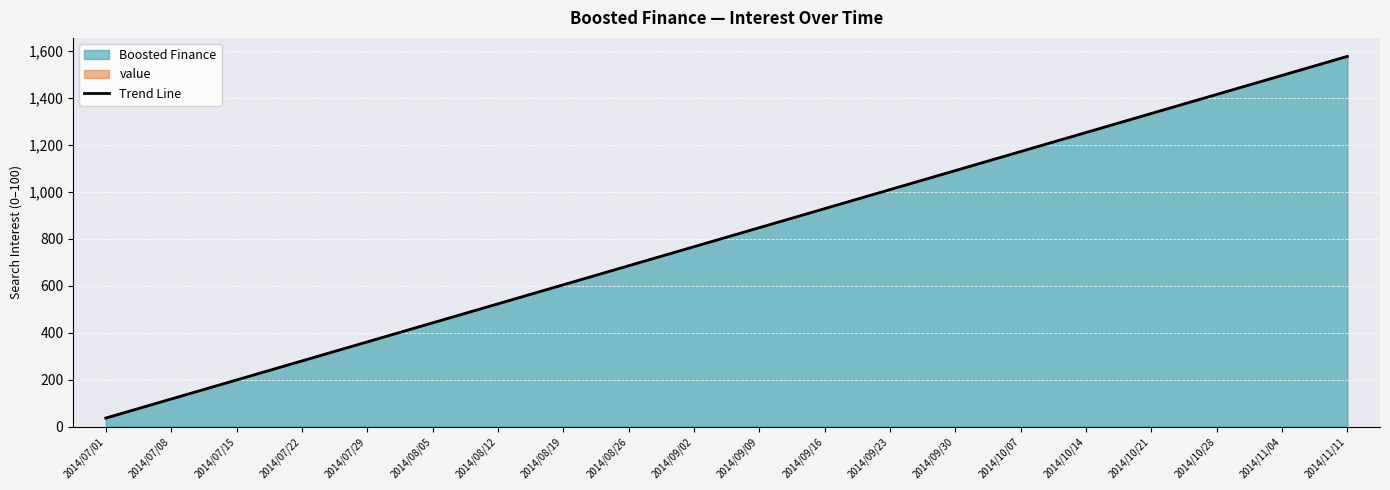

True or false: the data has more than 2 interior local peaks.

False